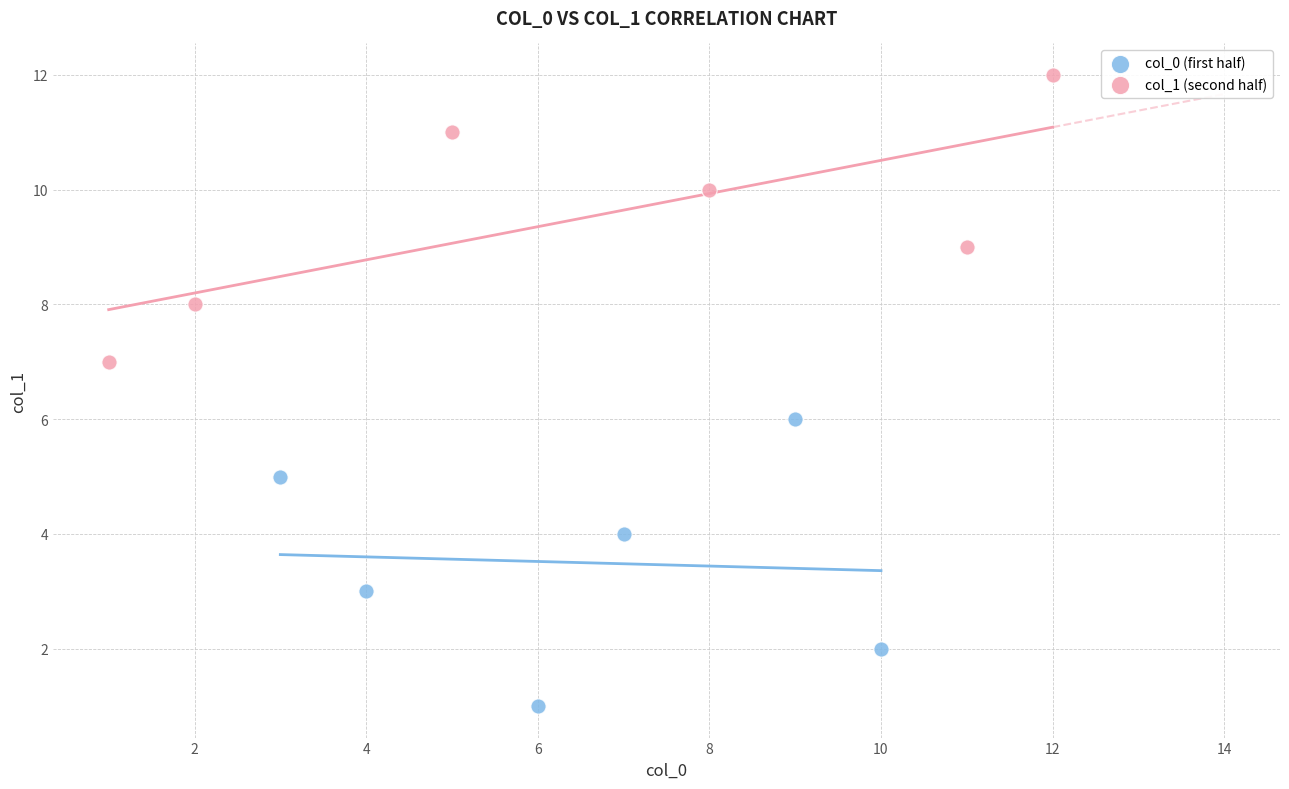

Which series contains the lowest Y value?

col_0 (first half)